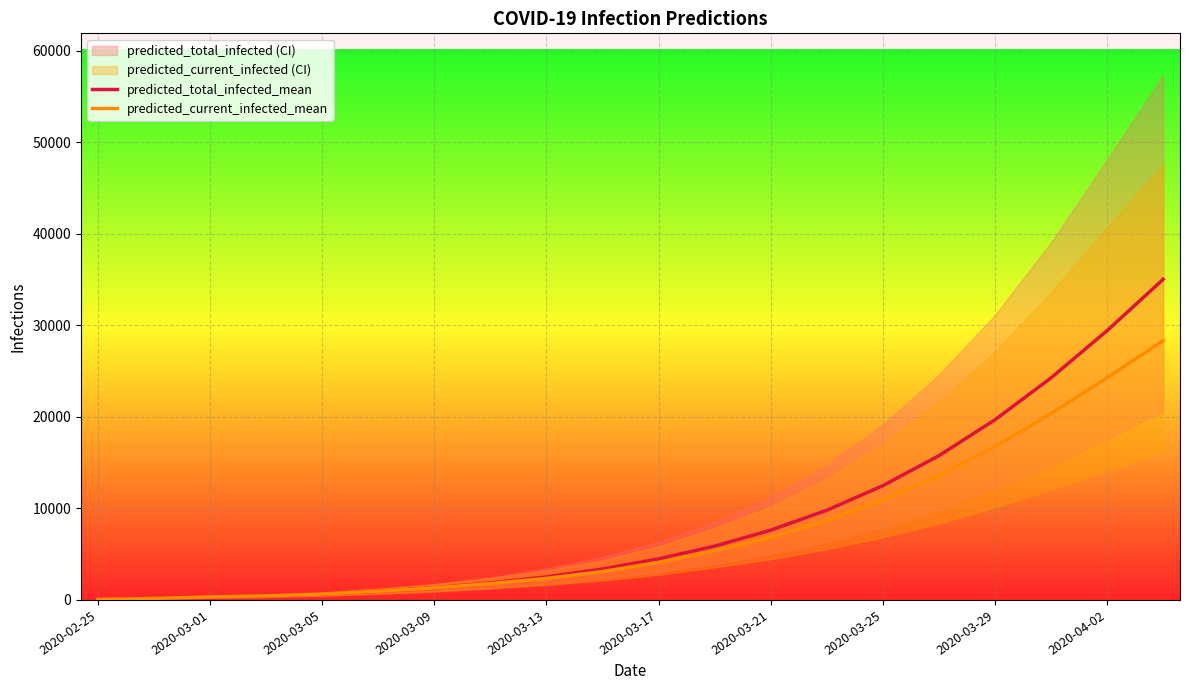

What is the maximum value for predicted_total_infected_mean?

35014